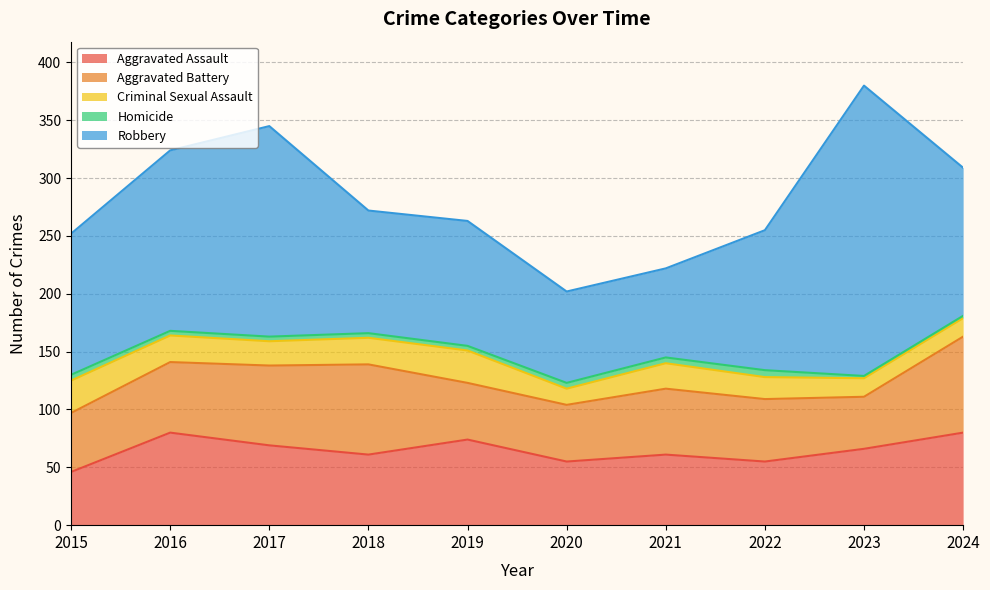

Which has a higher value, 2021 or 2015?

2021